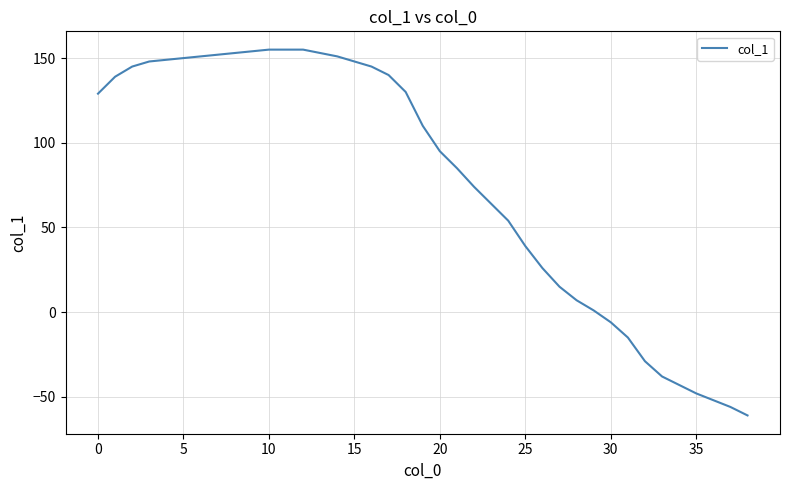

What is the minimum value shown in the chart?

-61